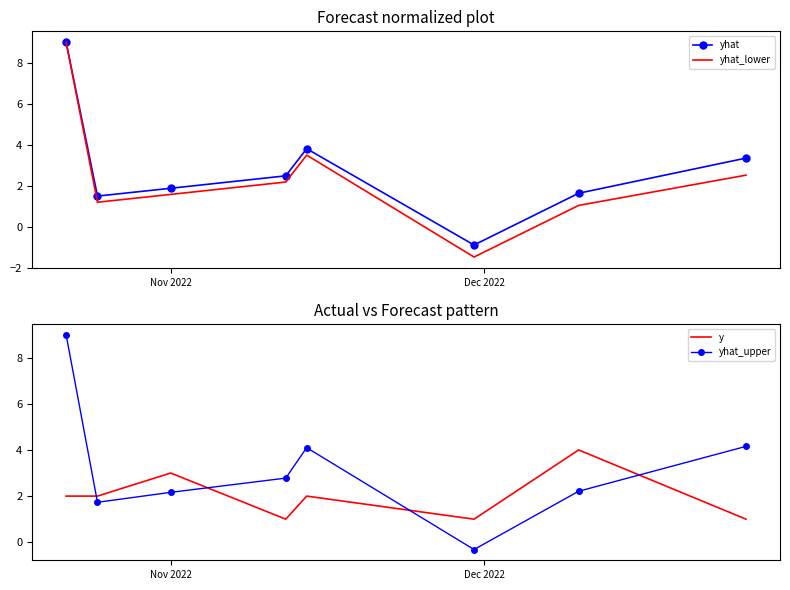

List the series in order of their peak value, lowest first.

y, yhat_lower, yhat, yhat_upper